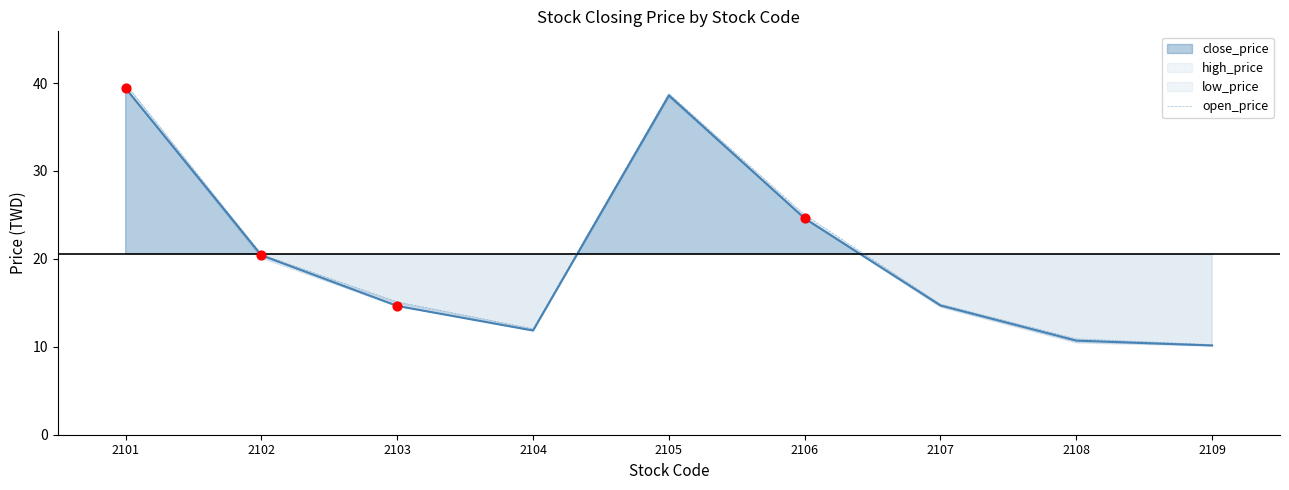

Which has a higher value, 2103 or 2108?

2103